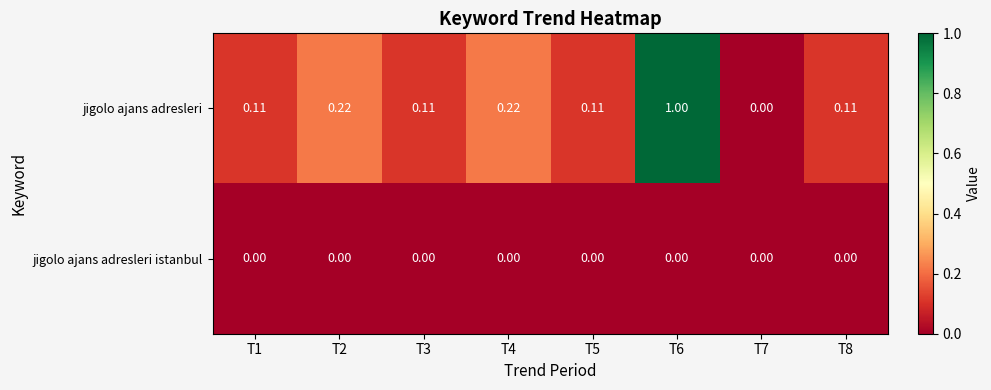

Between T4 and T7, which series saw the biggest shift?

jigolo ajans adresleri